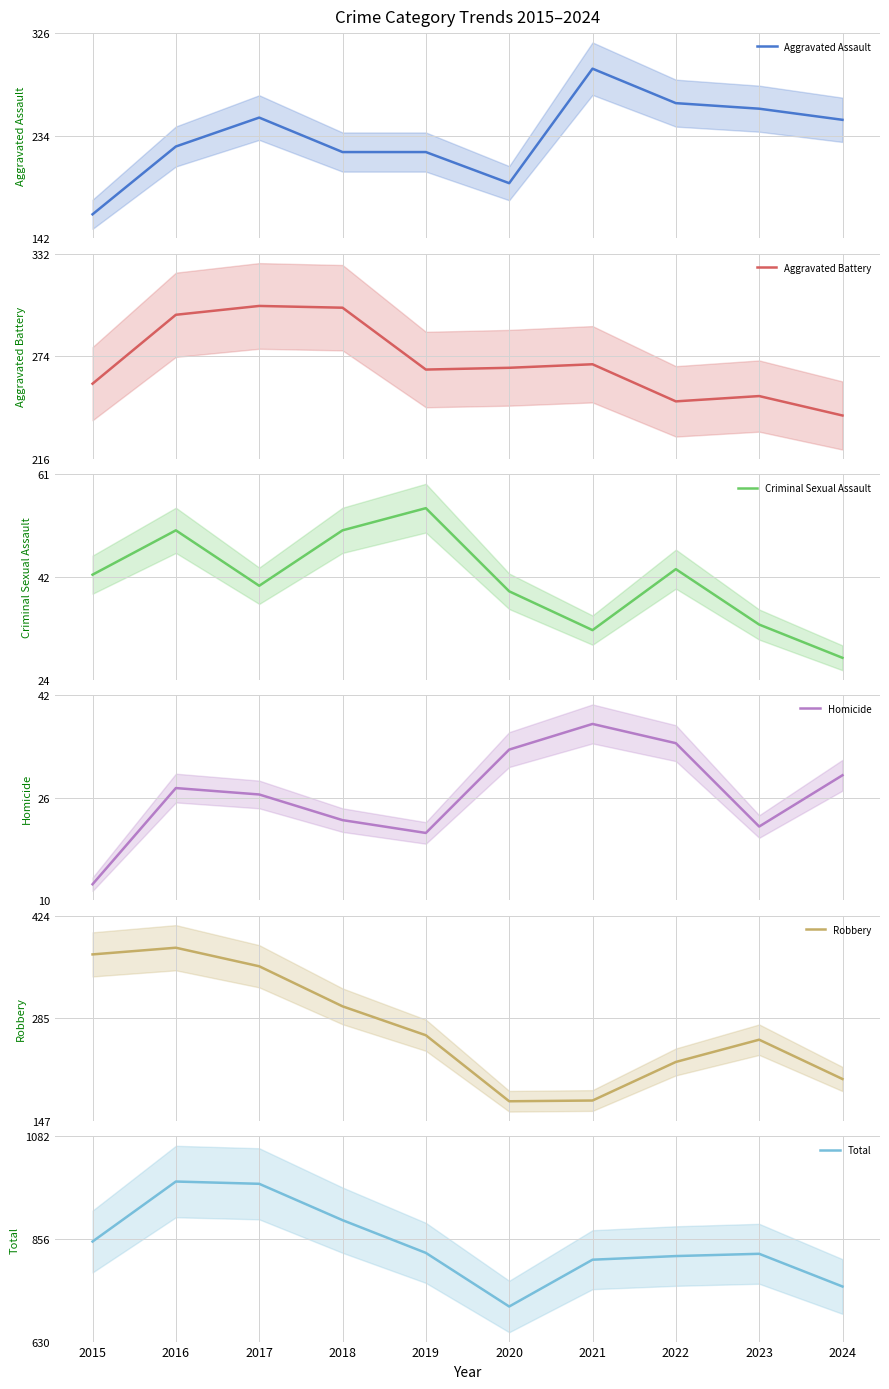

True or false: Total and Robbery cross at least once.

False